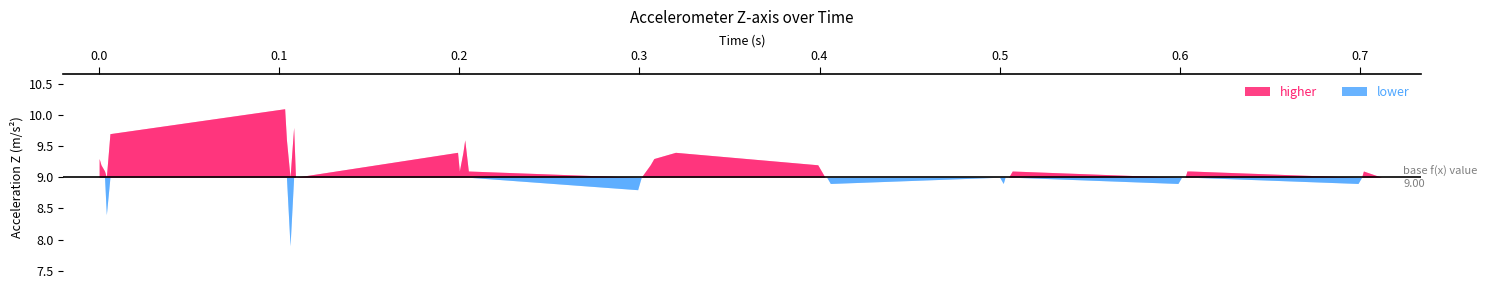

At which label is the value closest to 9?

0.109